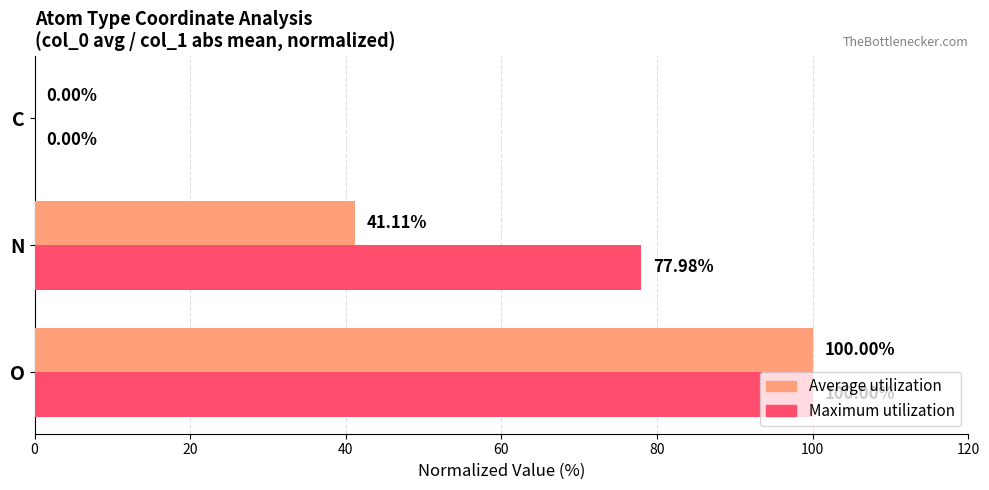

At which label does Maximum utilization reach its peak?

O